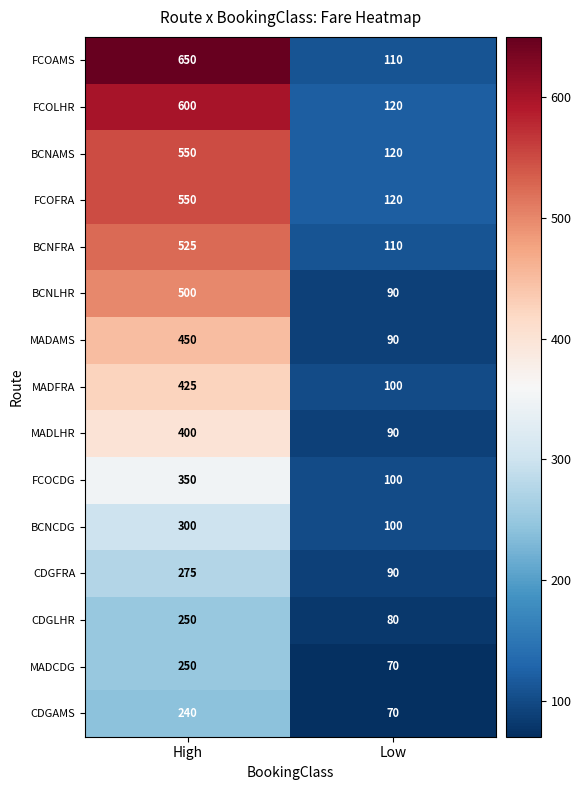

At which label does BCNCDG reach its minimum?

Low